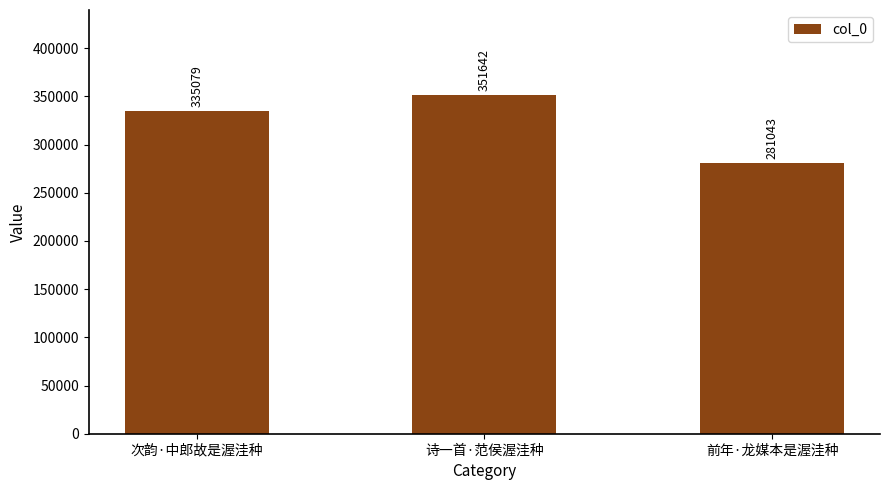

Rank the categories by value from lowest to highest.

前年·龙媒本是渥洼种, 次韵·中郎故是渥洼种, 诗一首·范侯渥洼种